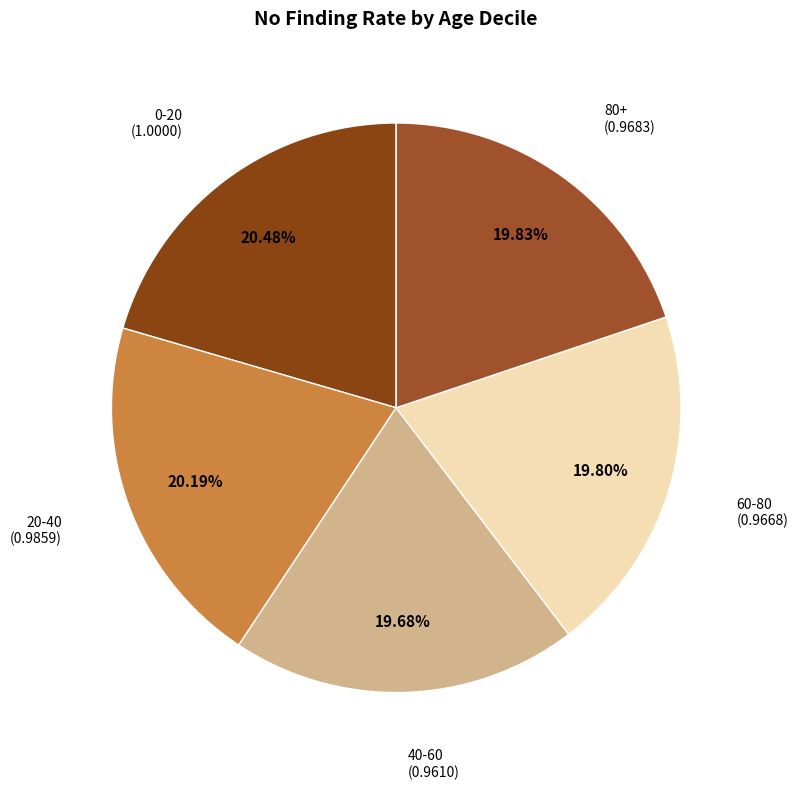

To the nearest percent, what is the combined percentage of 0-20 and 40-60?

40%